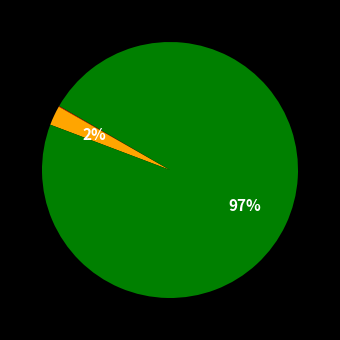

To the nearest percent, what is the average slice percentage?

33%